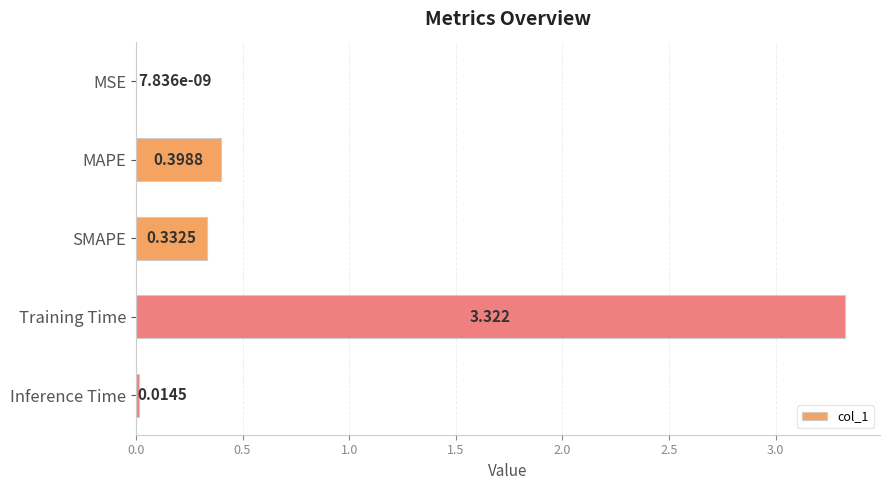

At which category does the chart reach its peak across all series?

Training Time